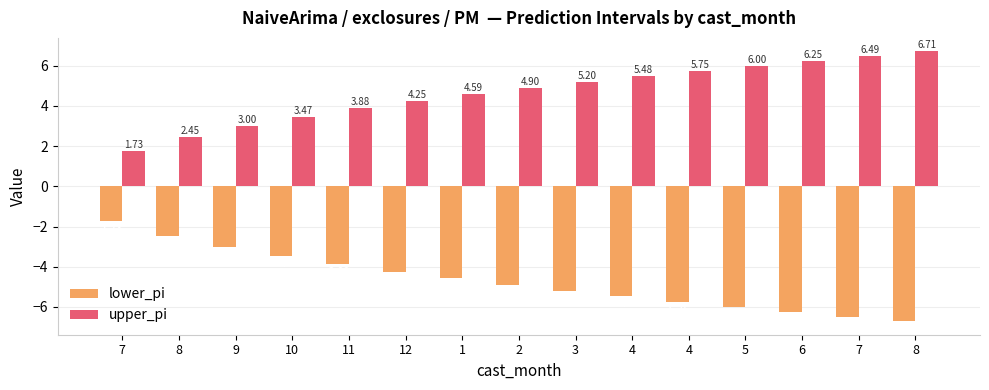

How many groups of bars are there?

15